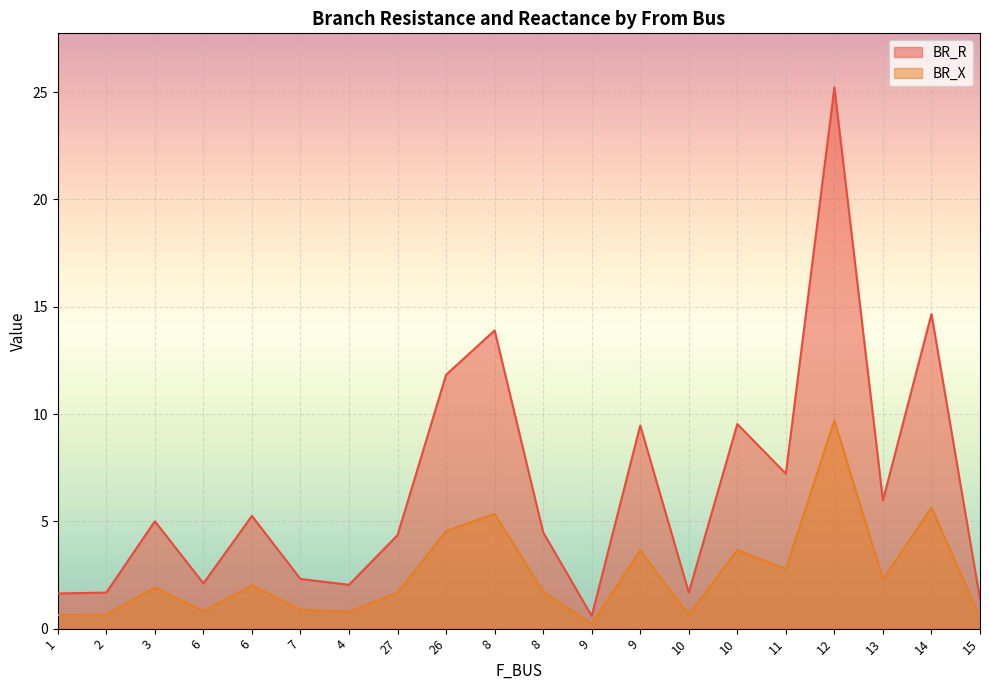

What value does the BR_R series have at 15?

1.4